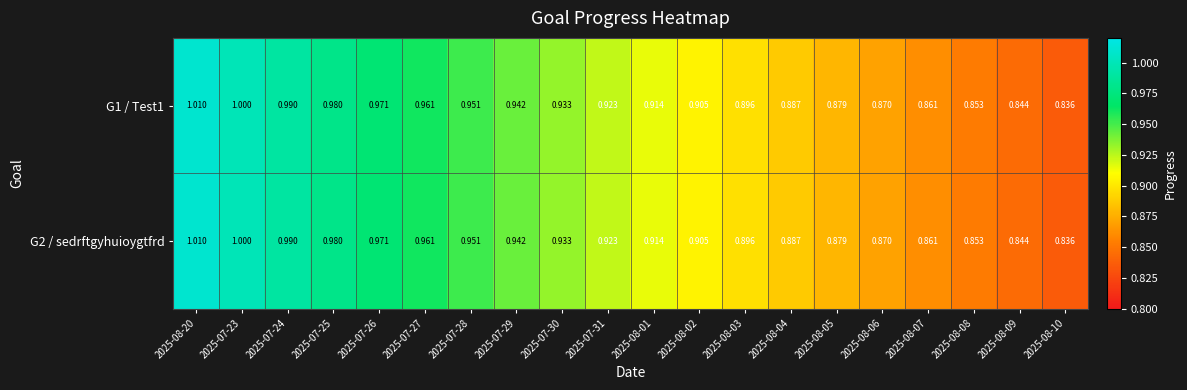

Is the value of G1 / Test1 at 2025-07-30 greater than the value of G2 / sedrftgyhuioygtfrd at 2025-08-07?

Yes